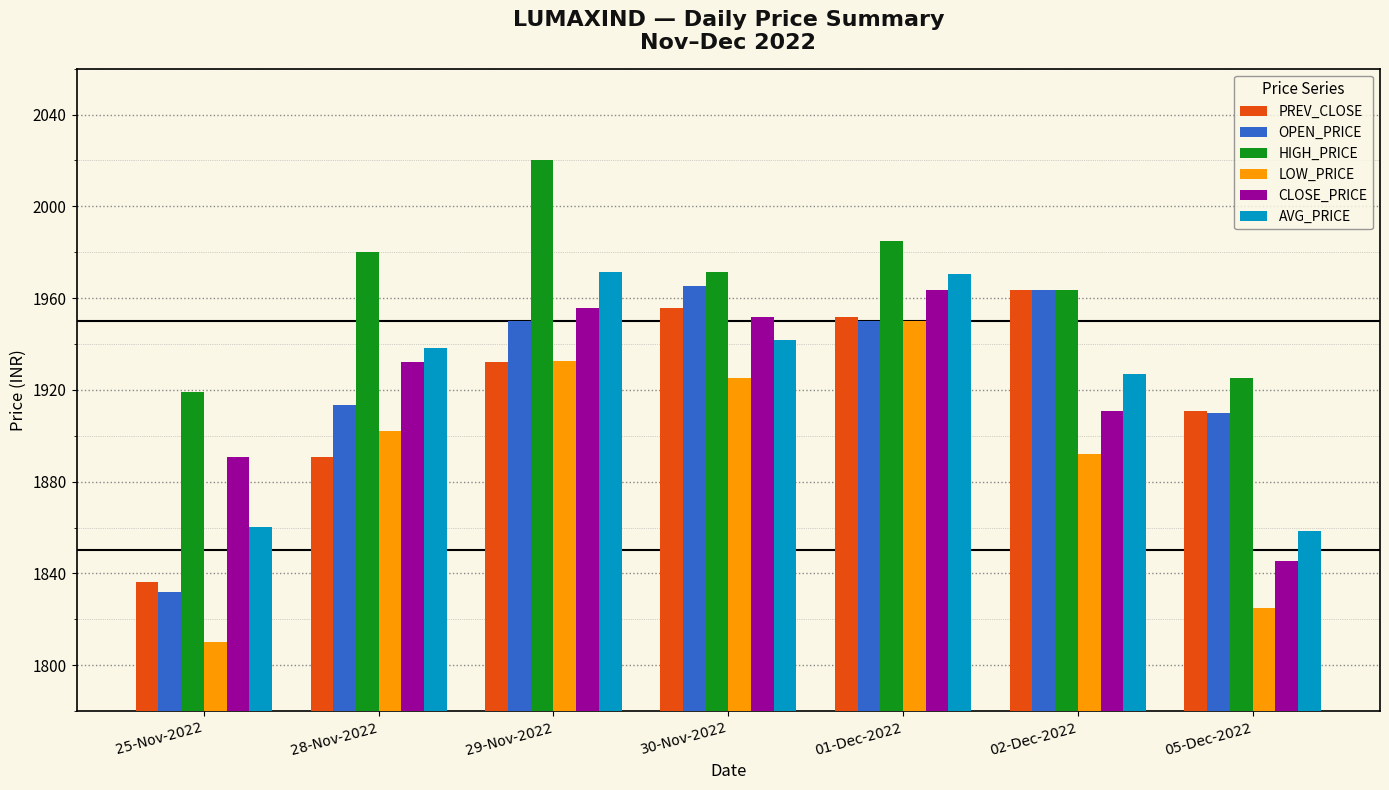

What is the label of the 4th bar from the right?

30-Nov-2022